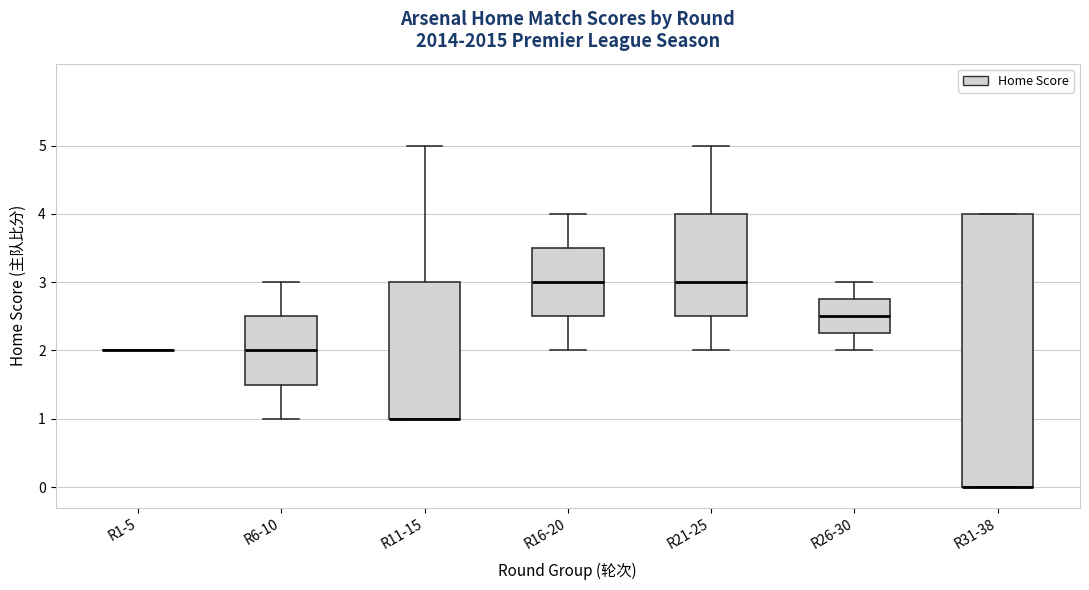

Which box is the tallest, from its lower edge to its upper edge?

R31-38